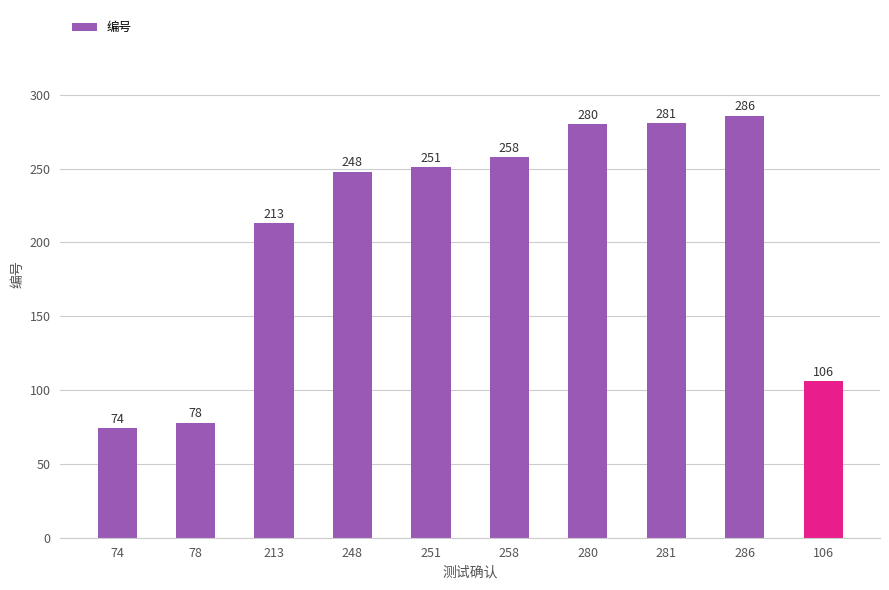

What is the value of the 7th bar from the left?

280